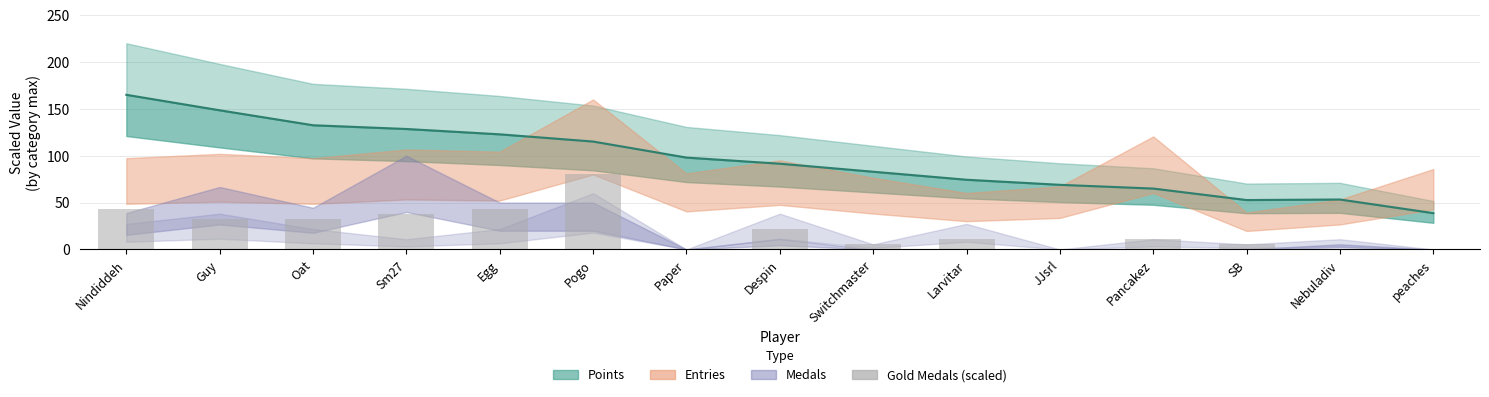

List the labels in order of value, smallest first.

Paper, JJsrl, Nebuladiv, peaches, Switchmaster, SB, Larvitar, Pancakez, Despin, Guy, Oat, Sm27, Nindiddeh, Egg, Pogo